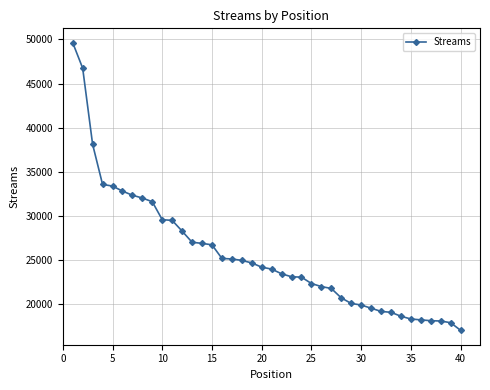

What is the difference between the second highest and second lowest values?

28871